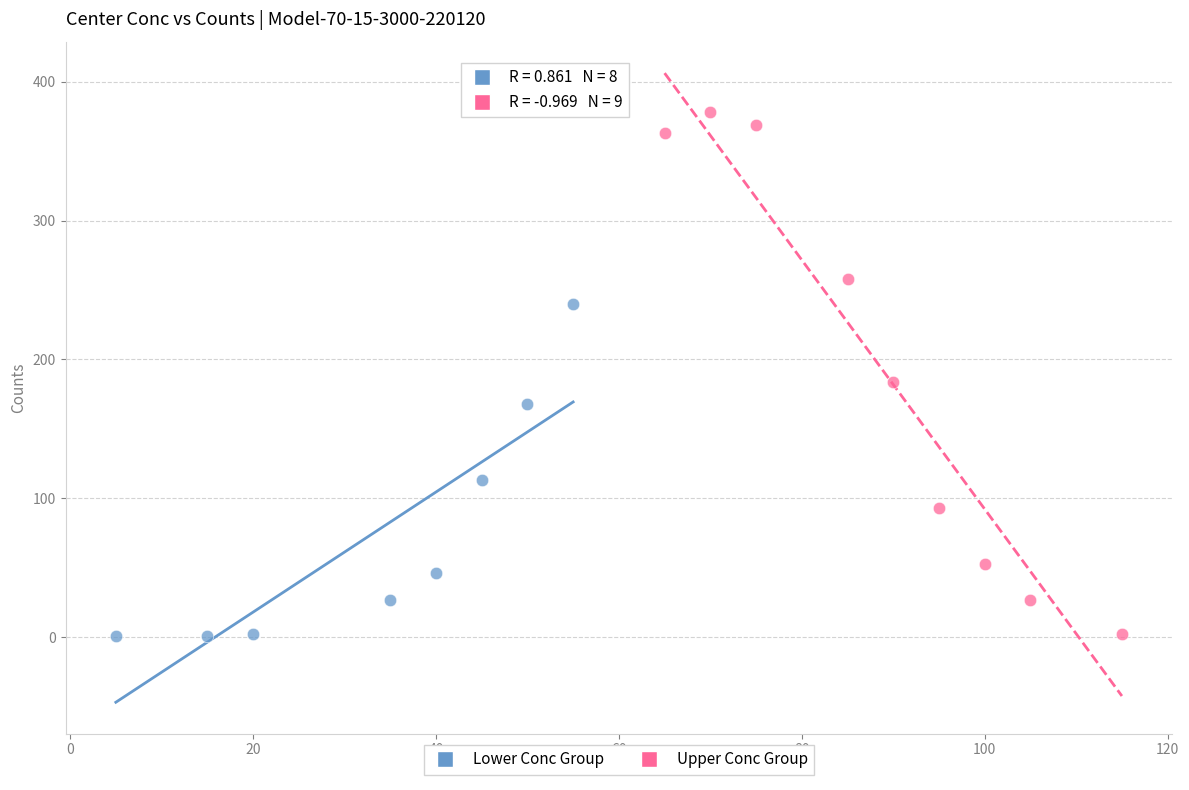

Which series contains the highest Y value?

Upper Conc Group